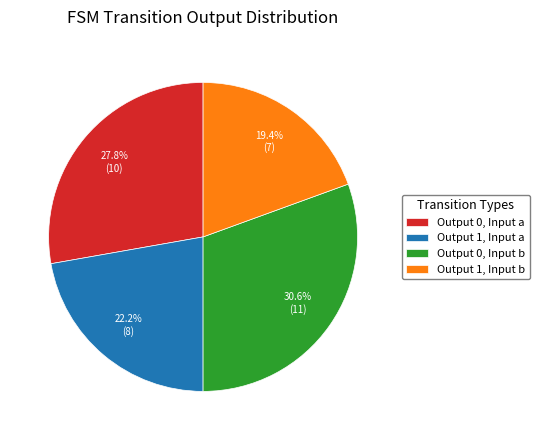

Rank the categories by value from lowest to highest.

Output 1, Input b, Output 1, Input a, Output 0, Input a, Output 0, Input b